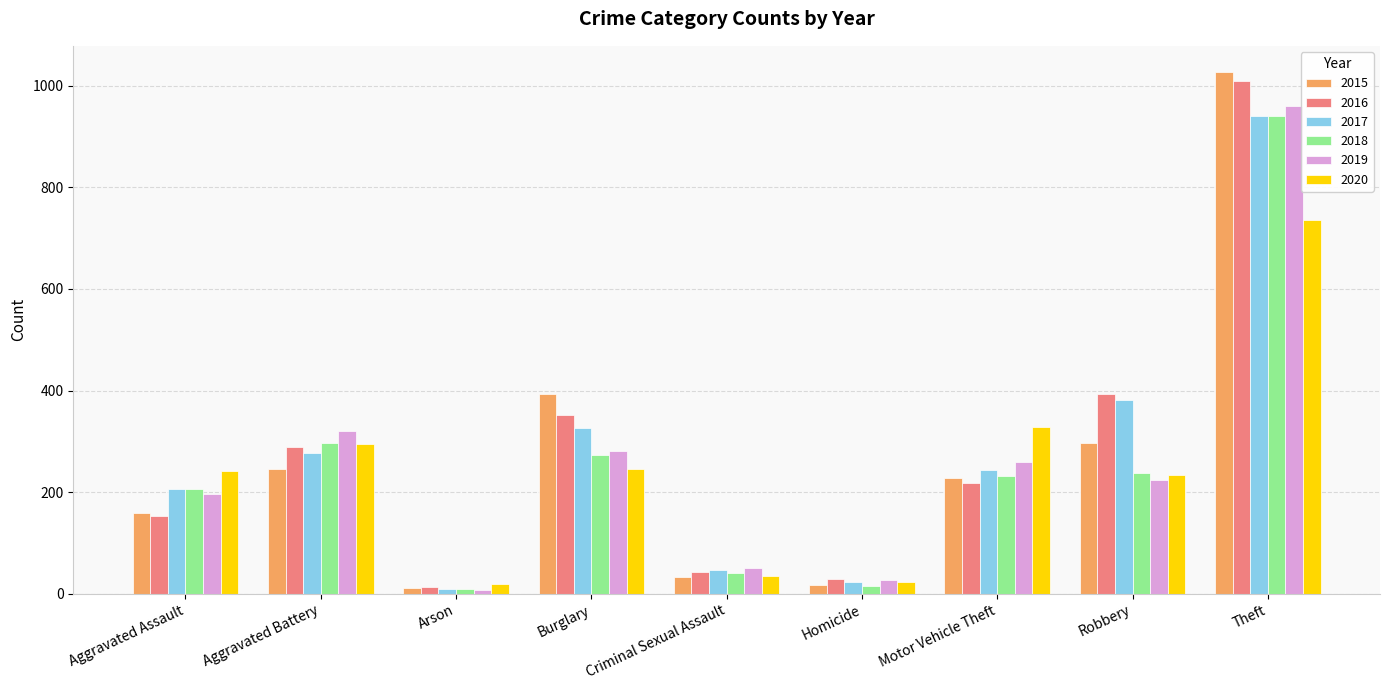

Does the chart contain any negative values?

No